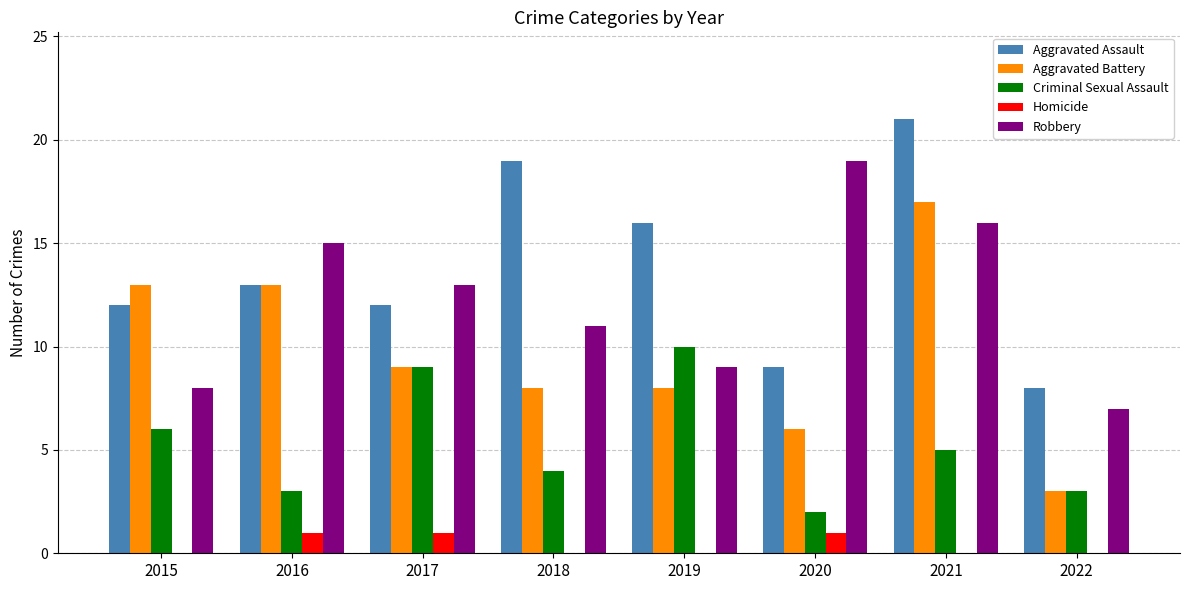

The Criminal Sexual Assault series shows 3 at 2016. True or false?

True